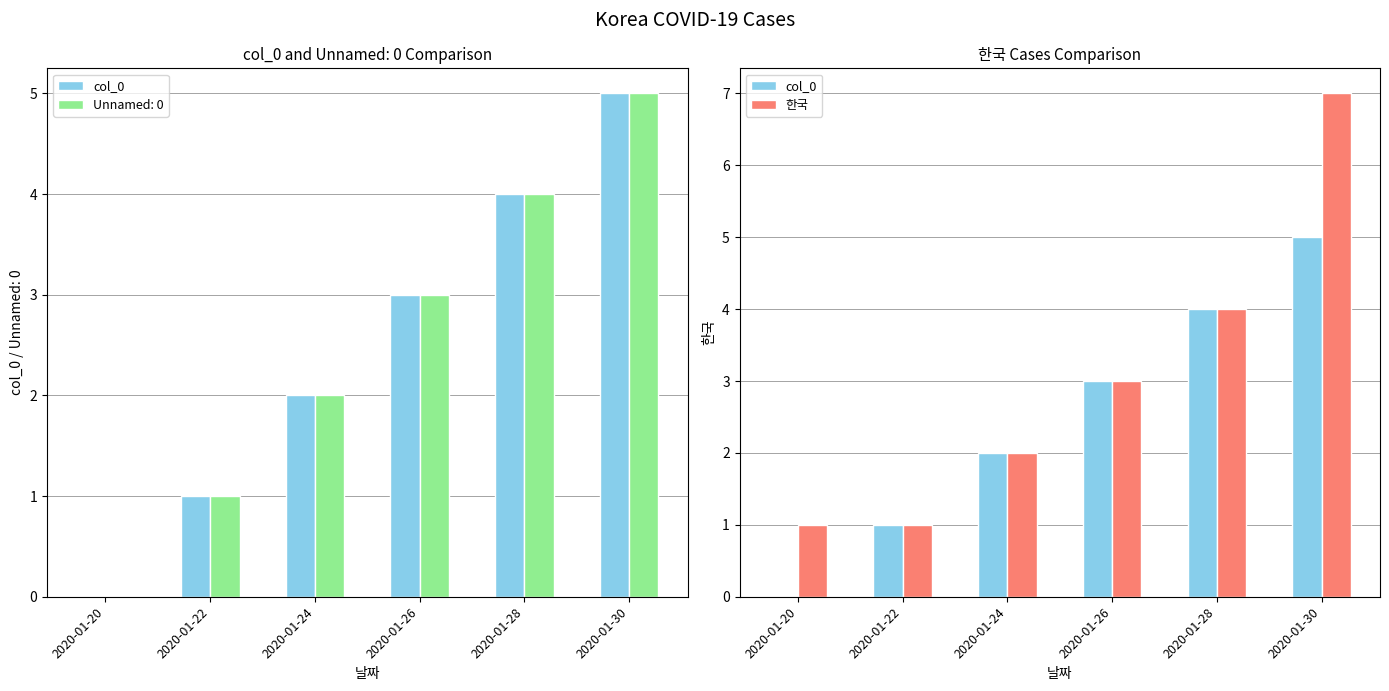

Count the 한국 values in the range 1 to 4.

5